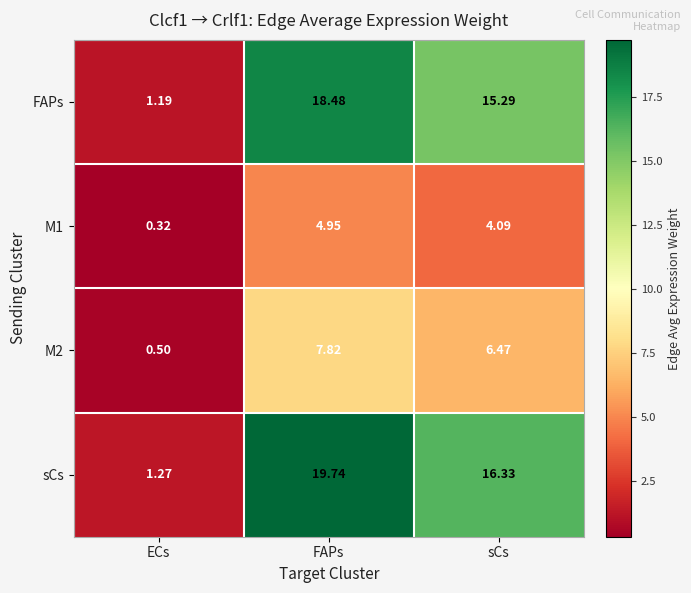

Which series has the largest range (max minus min)?

sCs